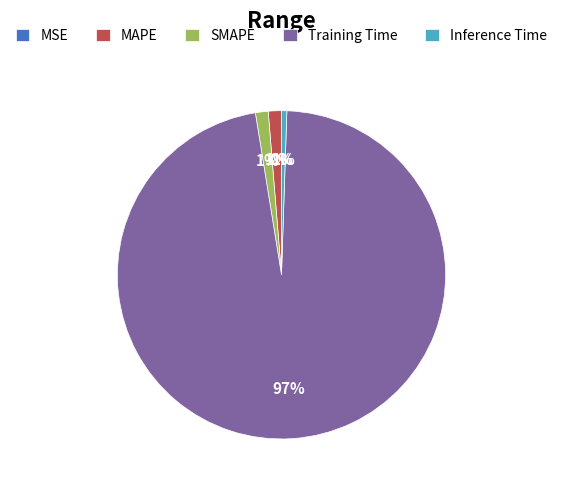

To the nearest percent, what portion does MAPE represent?

1%